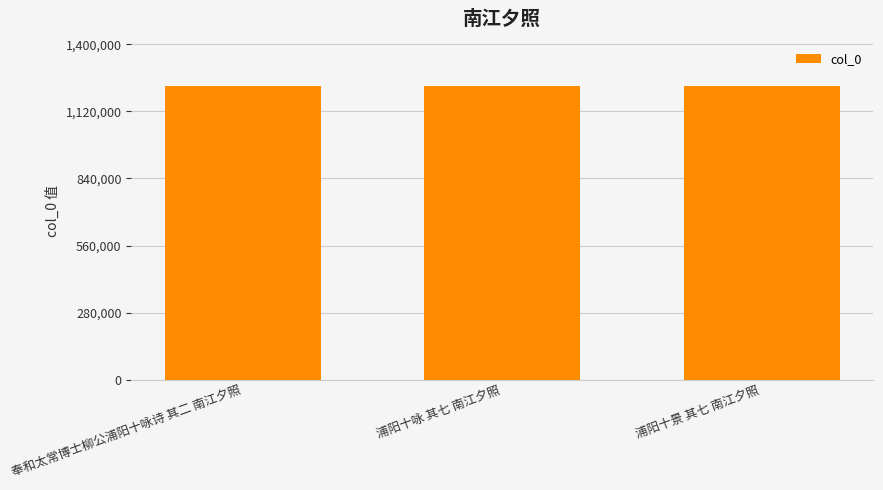

The value at 浦阳十景 其七 南江夕照 is 808725. True or false?

False